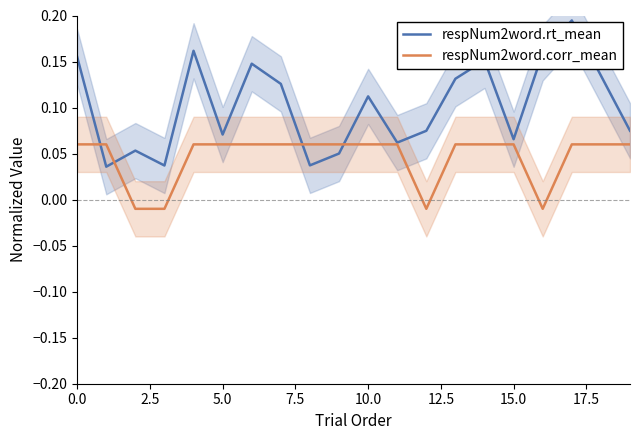

Count the respNum2word.corr_mean values in the range 0 to 1.

15